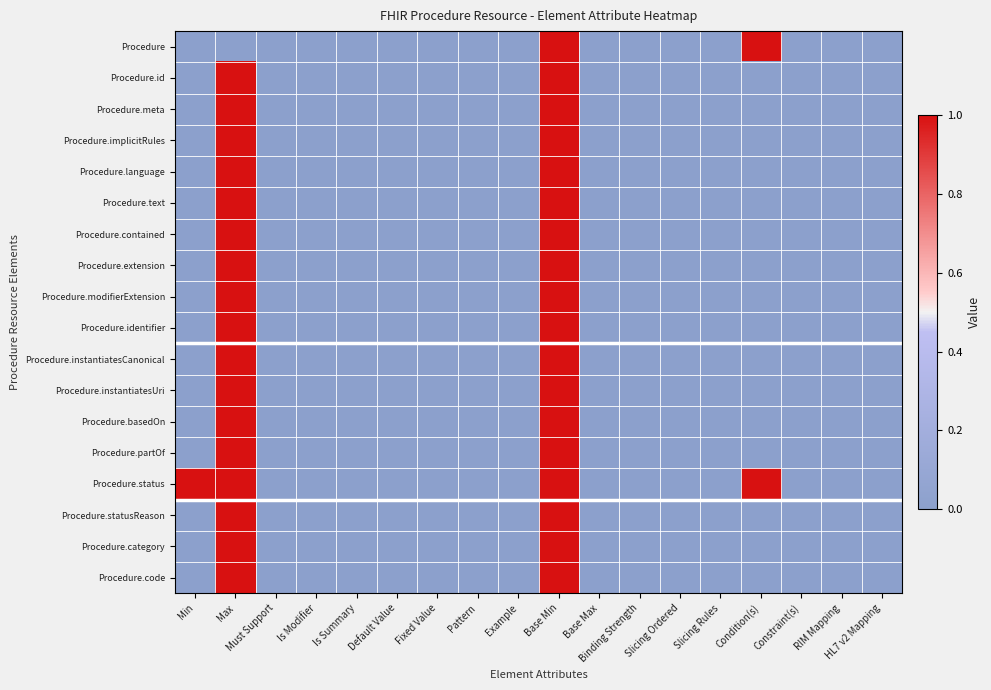

How many categories are shown in the chart?

18